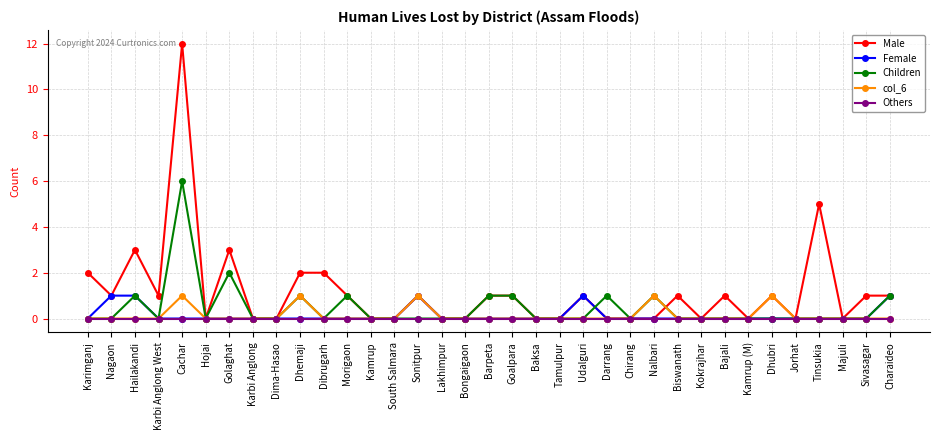

At which category is the sum across all series the highest?

Cachar